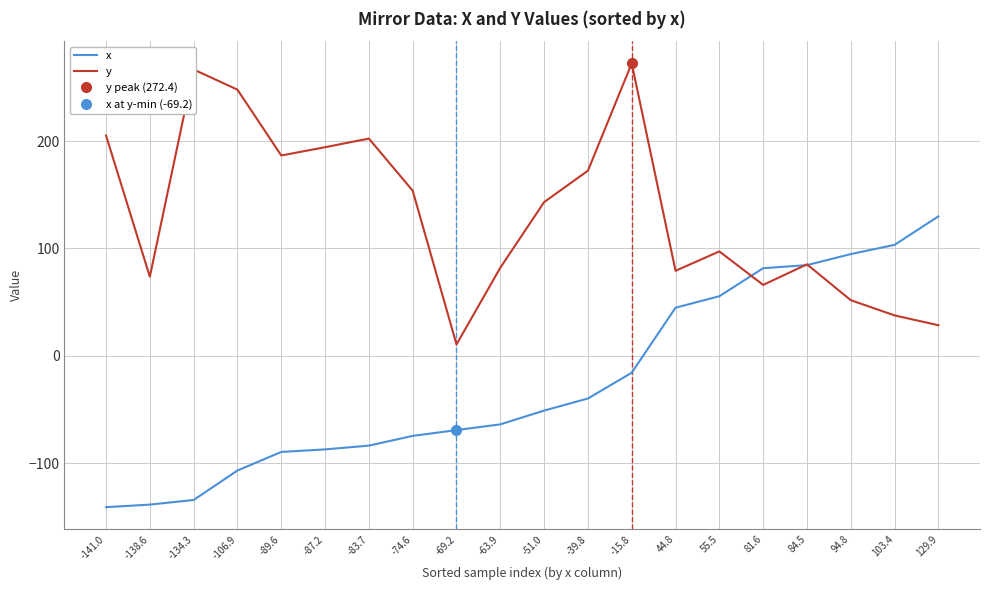

What is the highest value of the x series?

129.9